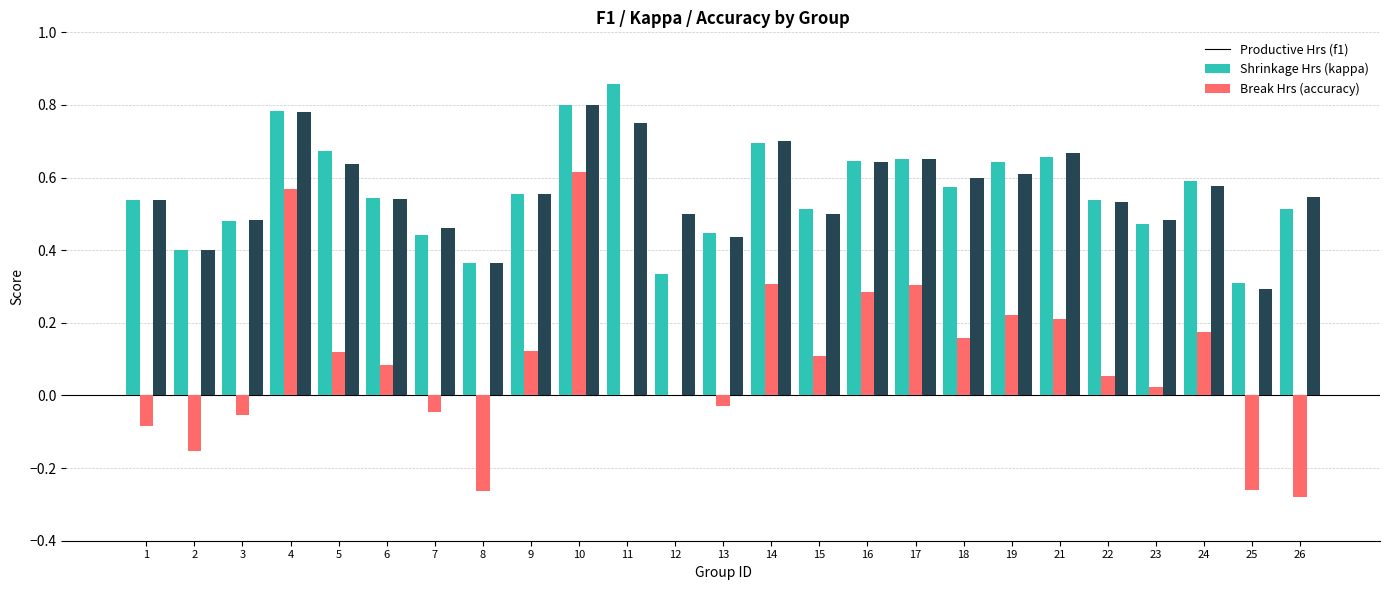

At which category does the chart reach its peak across all series?

11